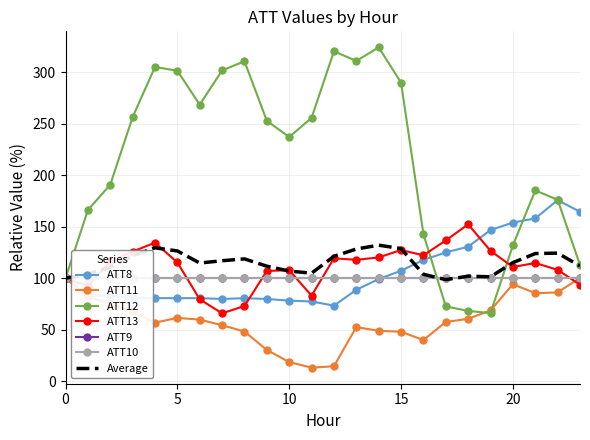

Read the ATT12 value at 9.

252.8